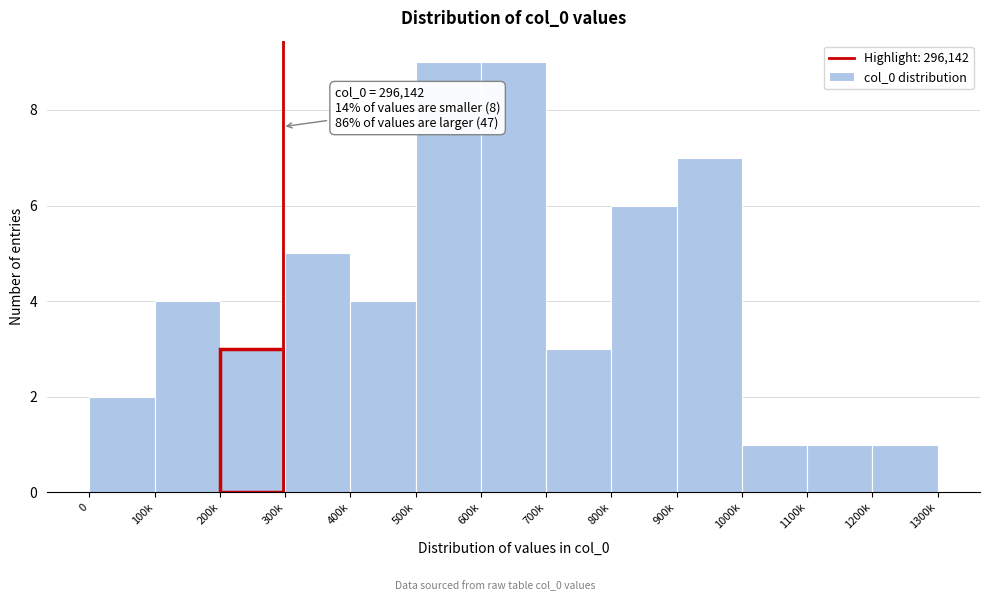

Reading right to left, list all the values displayed in this chart.

1	1	1	7	6	3	9	9	4	5	3	4	2